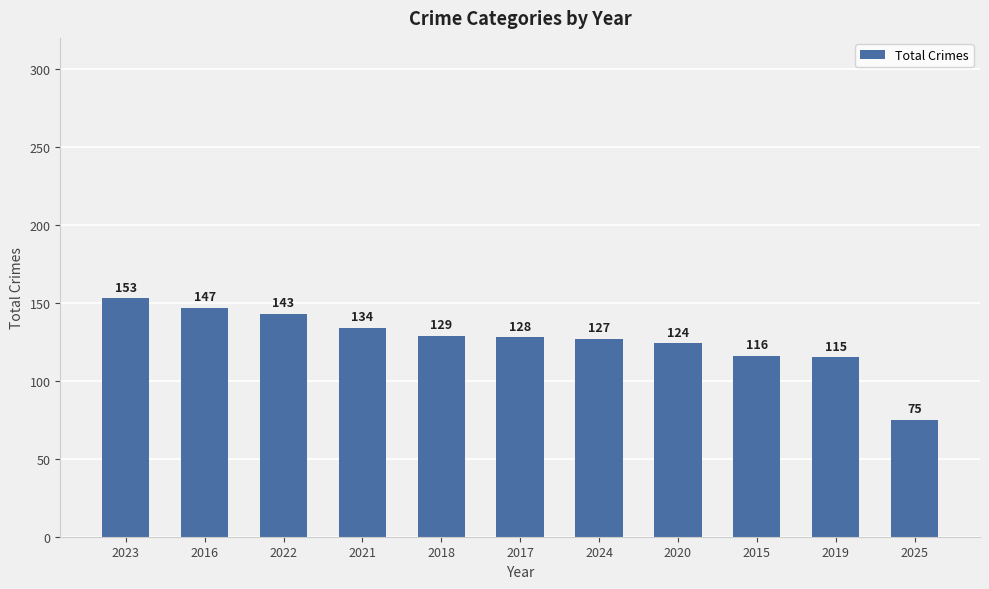

What is the ratio of the value at 2025 to the value at 2015?

0.6